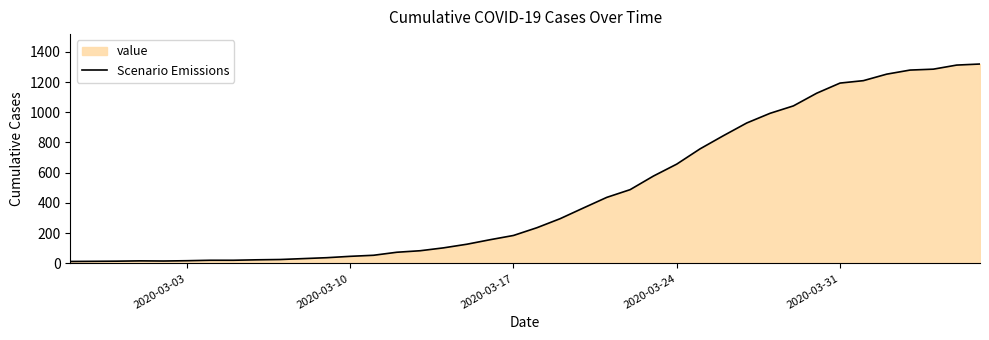

What is the greatest value displayed?

1319